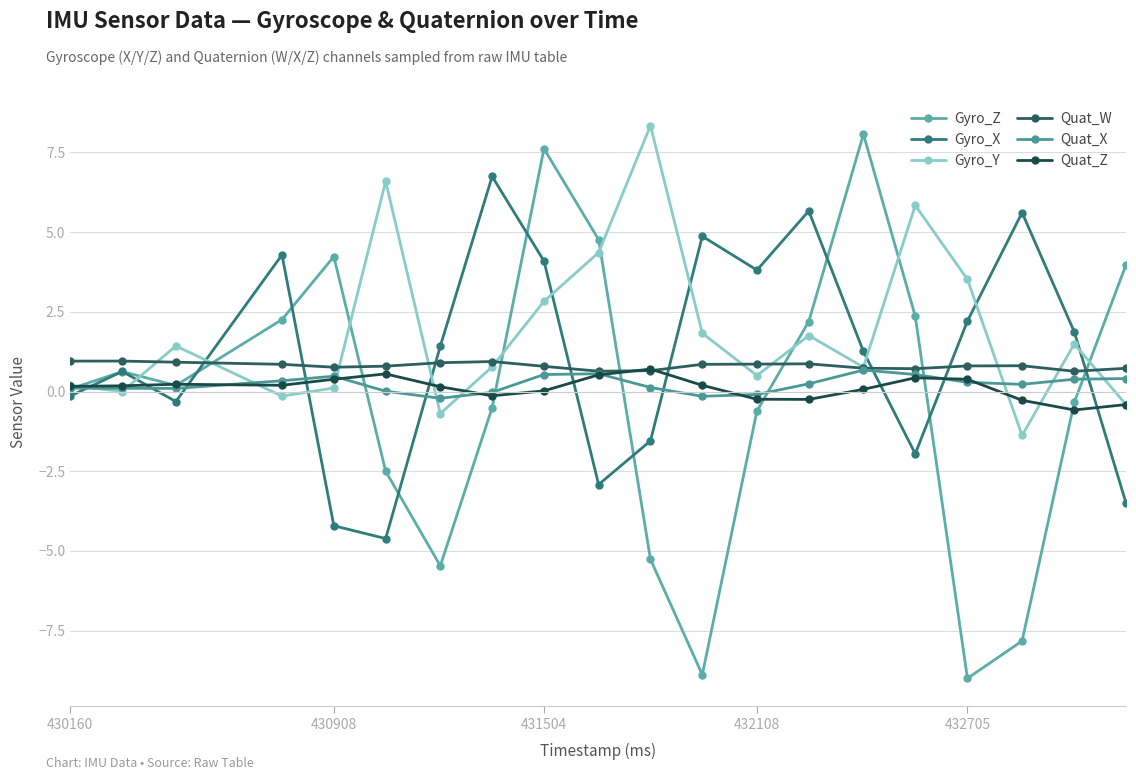

How many lines are shown in the chart?

6